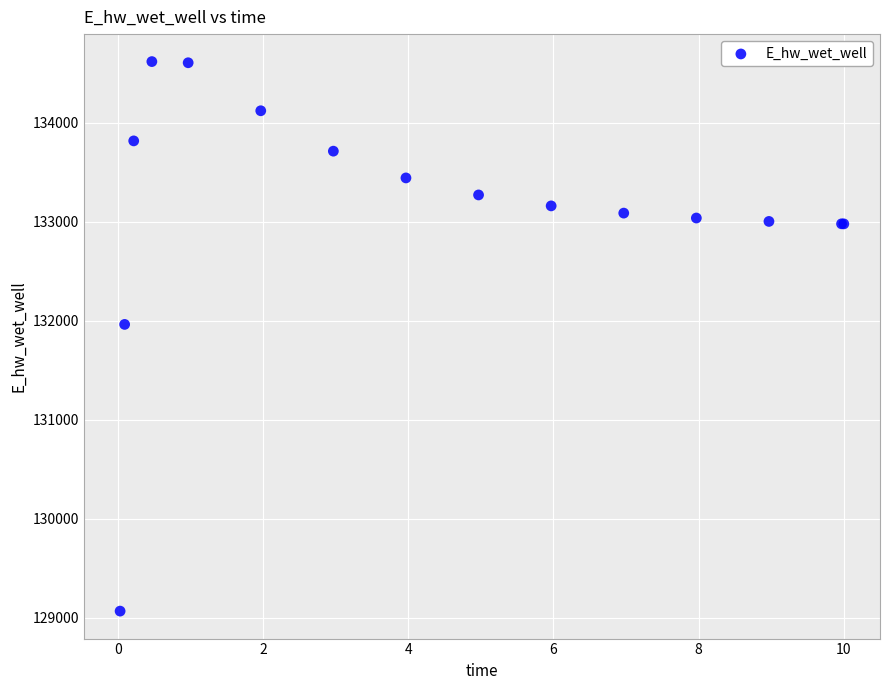

What Y value in the scatter plot is closest to 131843?

131964.2